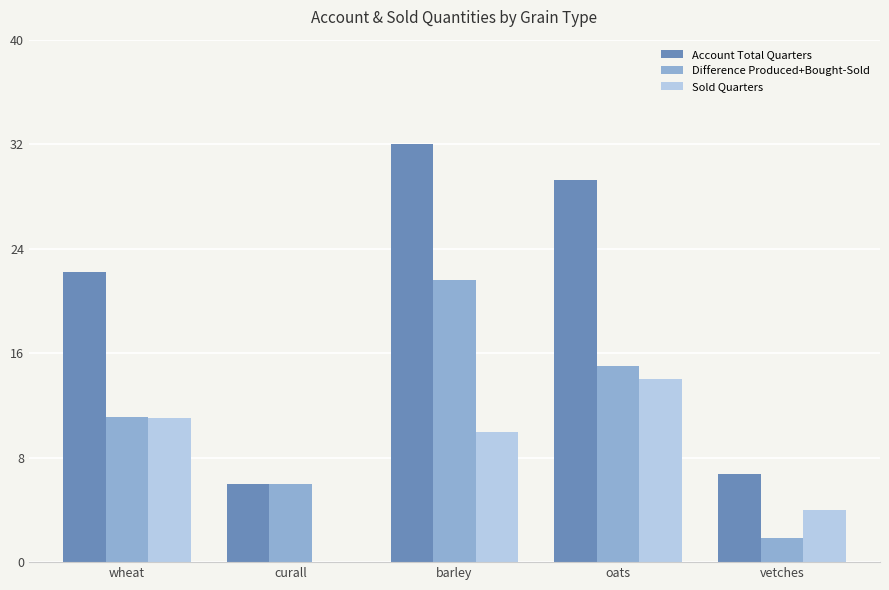

Between wheat and barley, which series saw the biggest shift?

Difference Produced+Bought-Sold